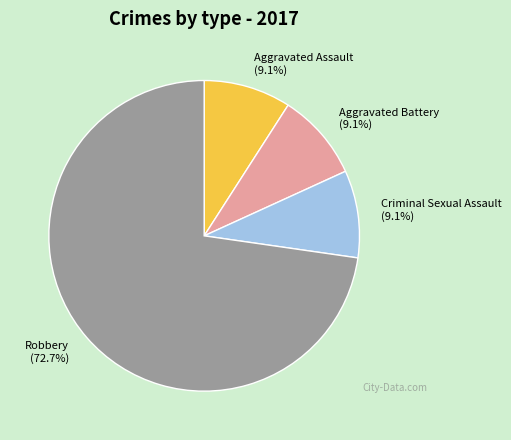

How many segments does this pie chart have?

4